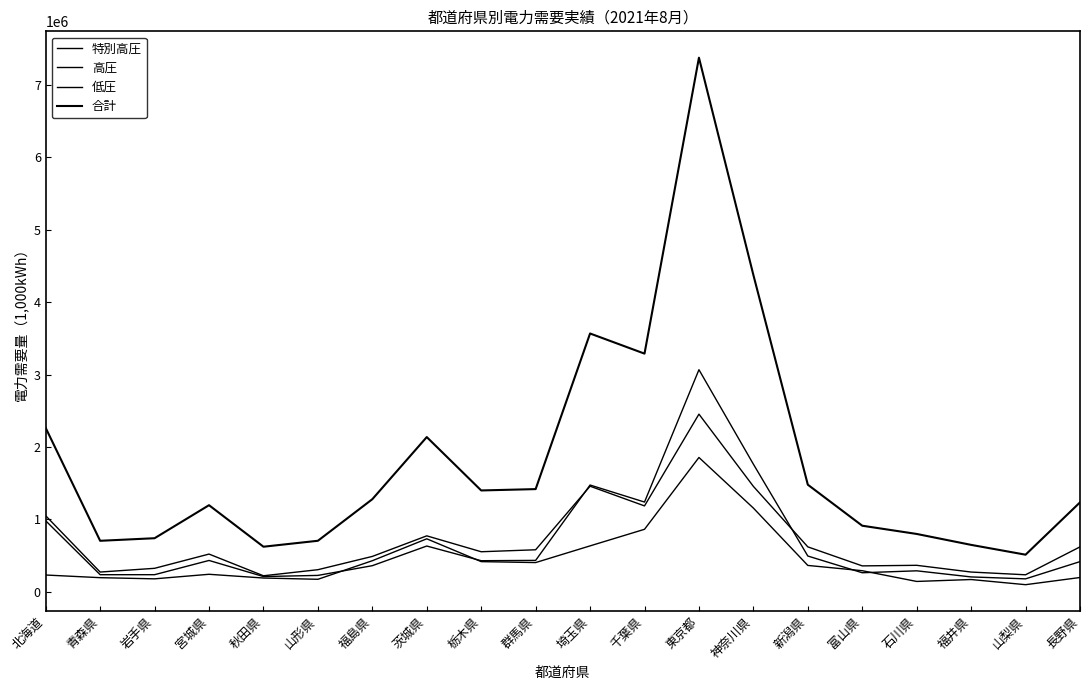

How many interior local valleys does the 合計 series have?

5